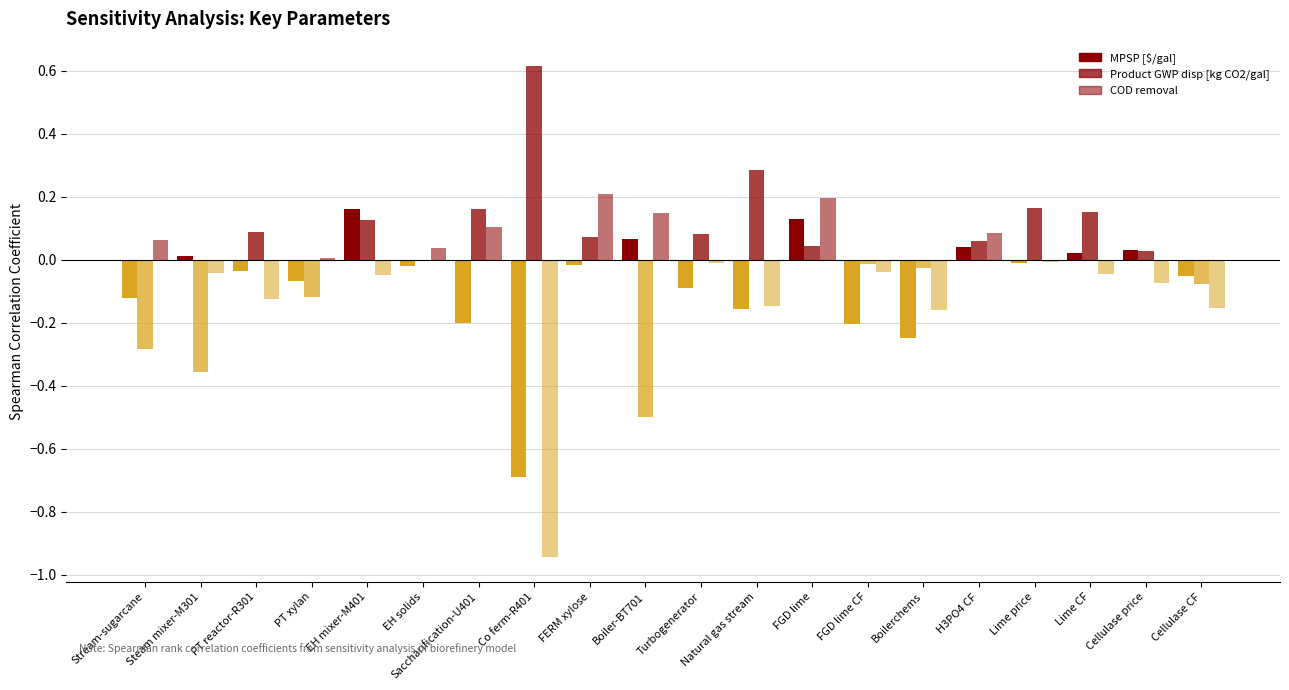

At which category is the sum across all series the highest?

FGD lime